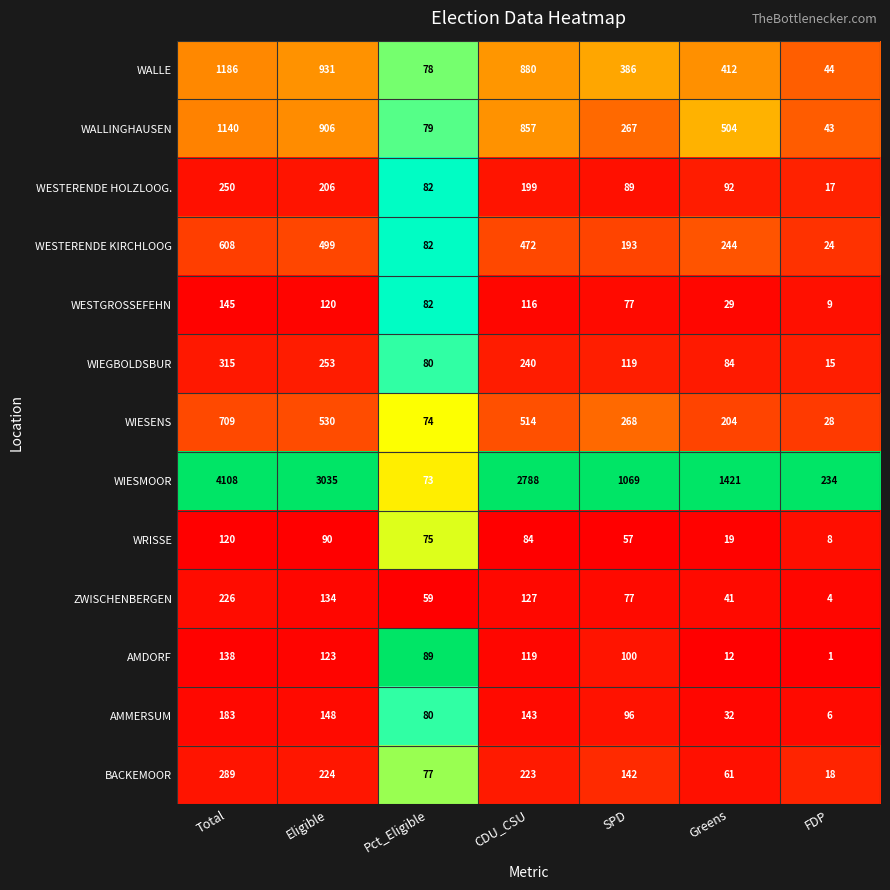

What is the difference between the second highest and second lowest values in the WESTERENDE HOLZLOOG. series?

124